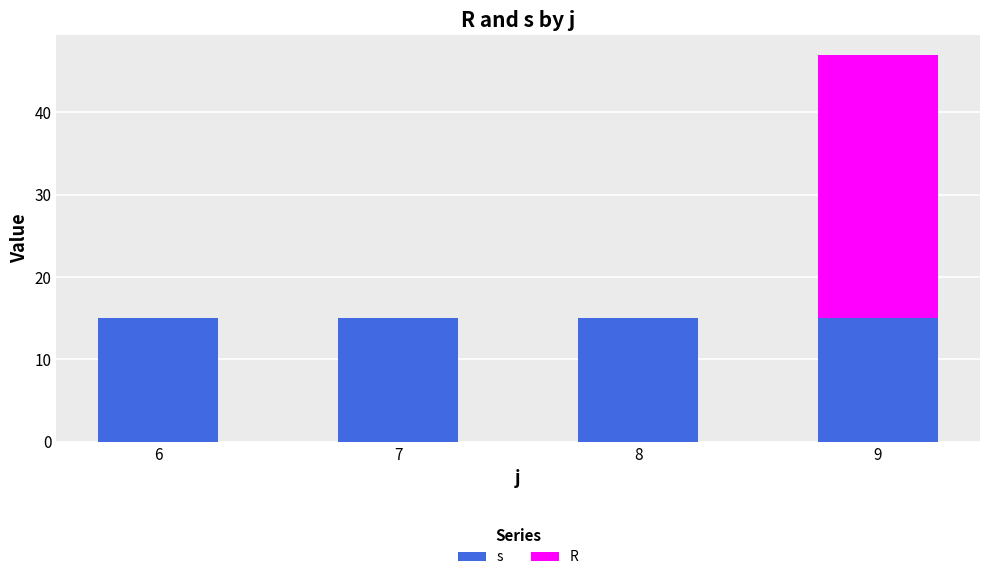

What is the total value across all series at 6?

15